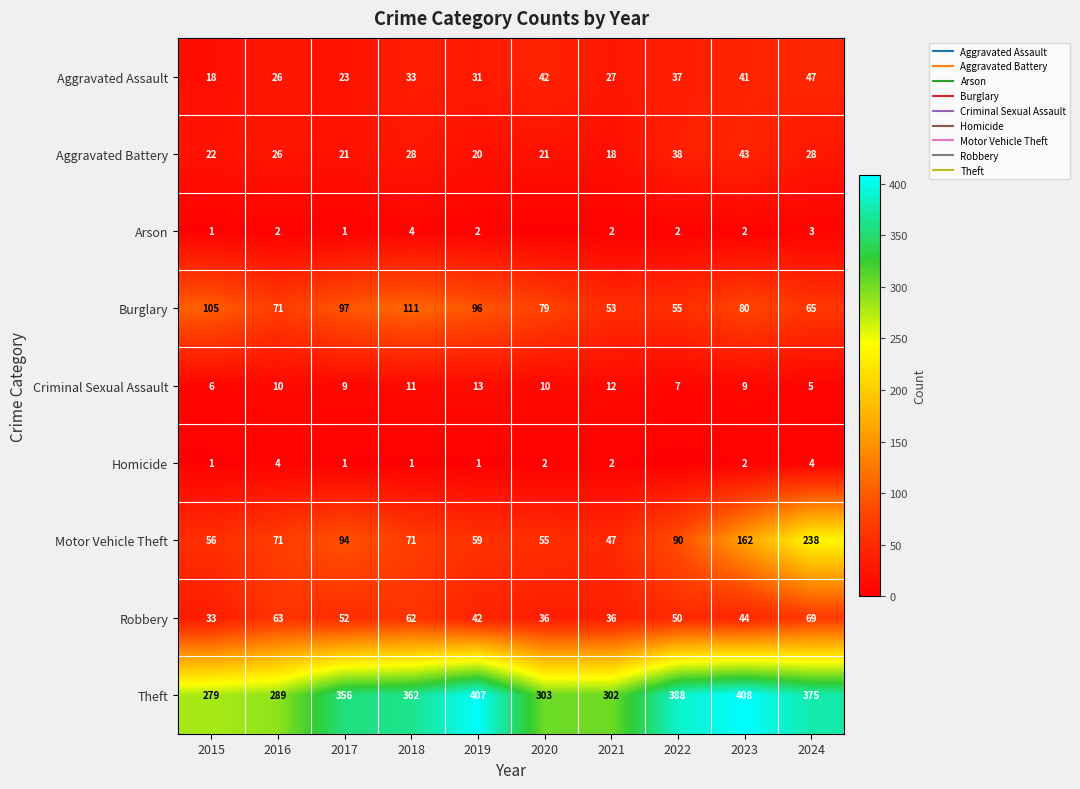

The value of Robbery at 2017 is 52. True or false?

True